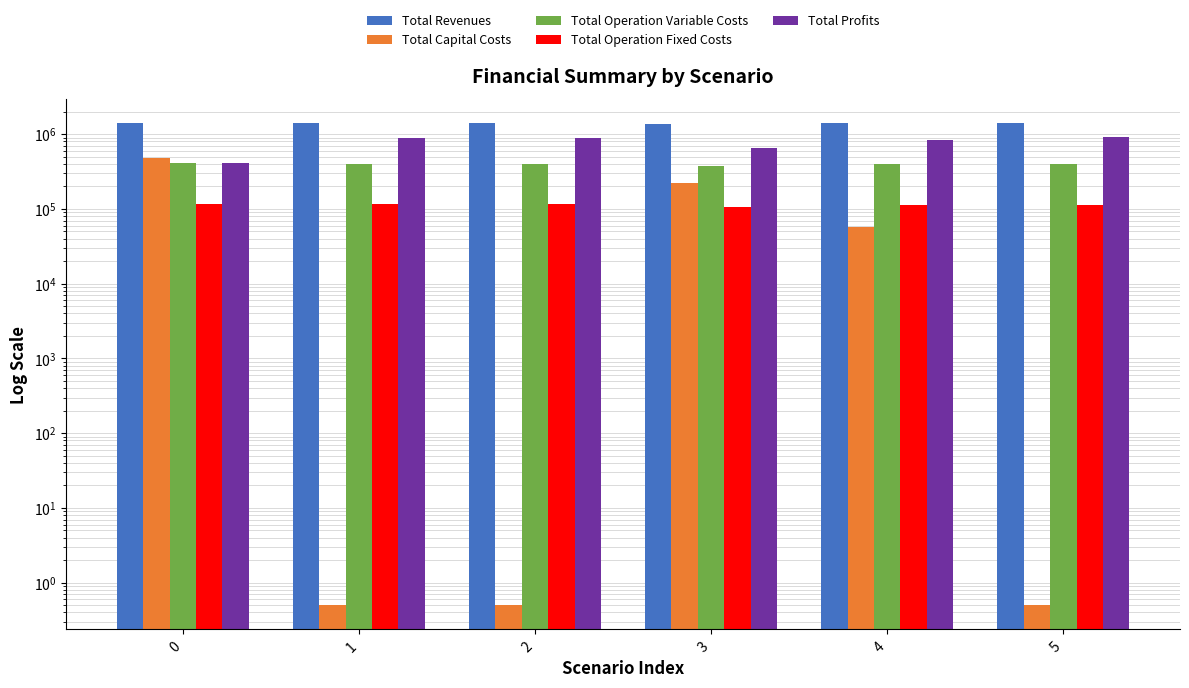

At how many categories does at least one series exceed 568886?

6